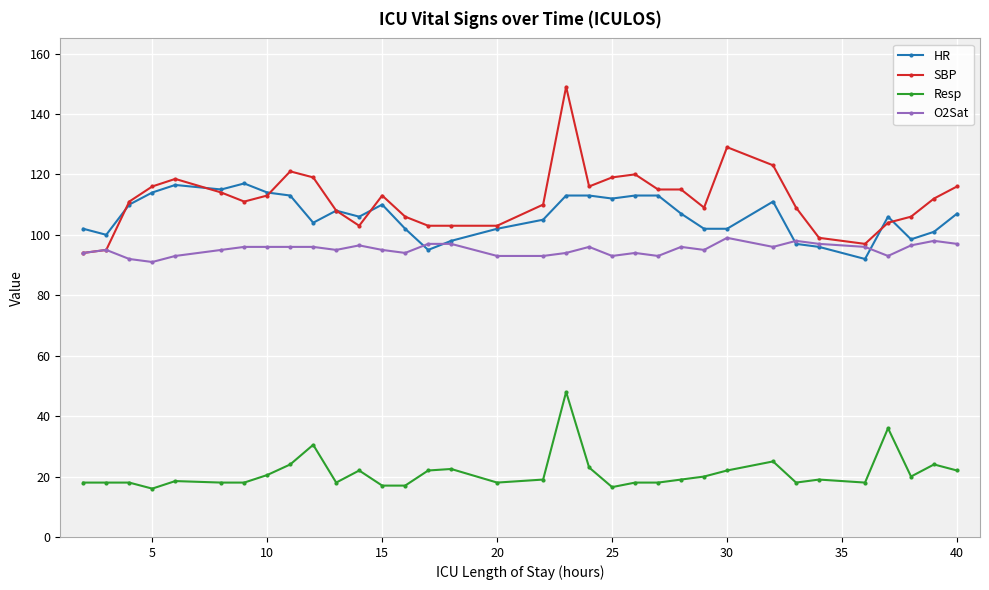

True or false: HR and SBP intersect in this chart.

True